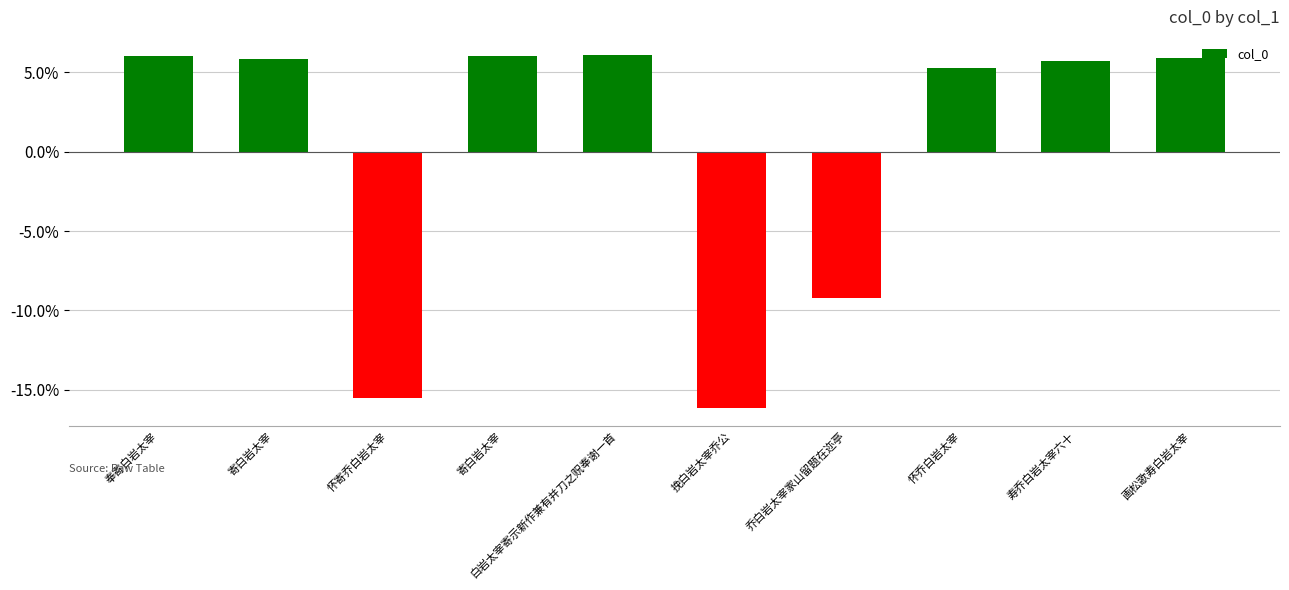

What is the label of the 5th bar from the right?

挽白岩太宰乔公